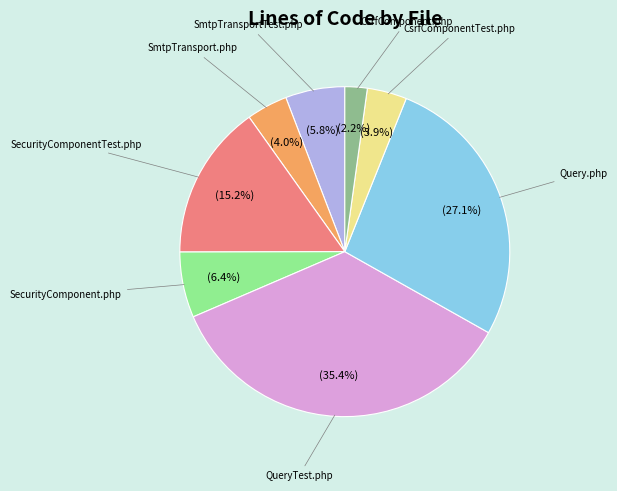

Is it true that QueryTest.php is 35% of the pie?

True